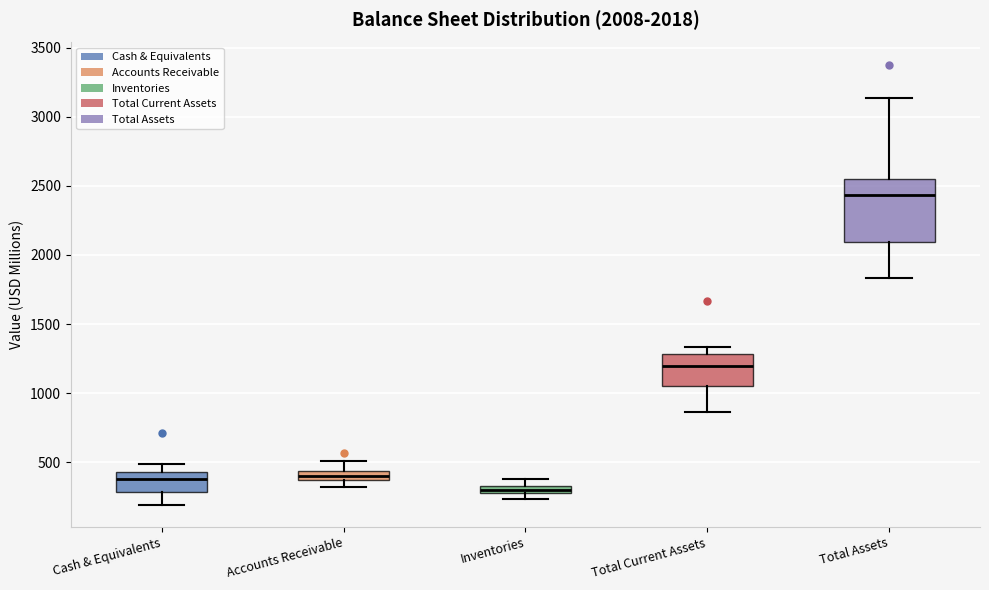

Comparing the boxes themselves (not the whiskers), which one is the tallest?

Total Assets